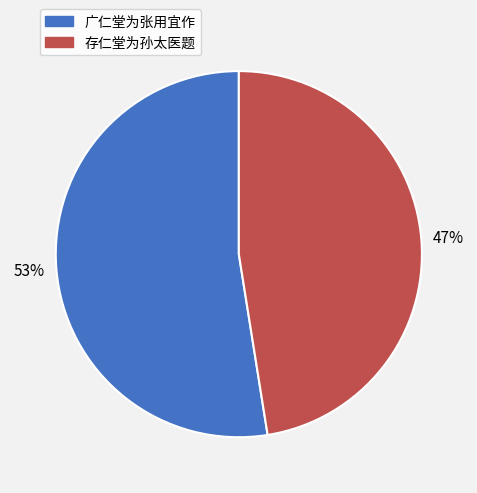

To the nearest percent, what portion does 广仁堂为张用宜作 represent?

53%